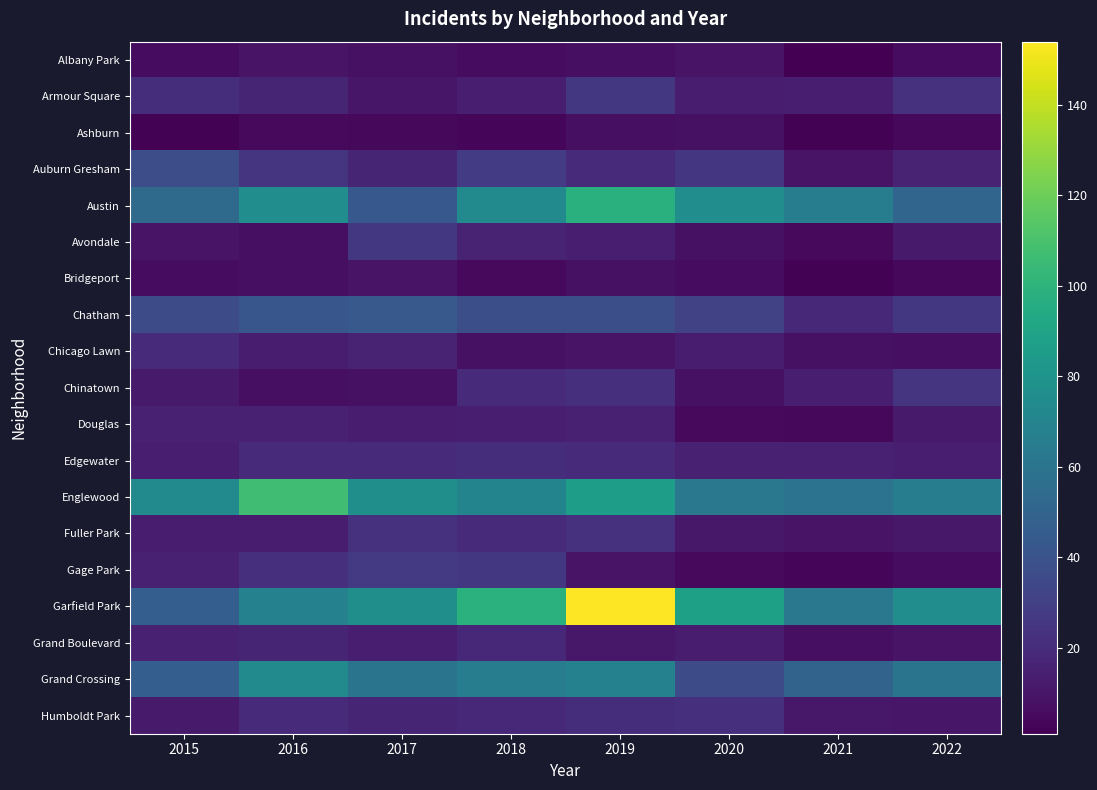

Reading left to right, transcribe all the data shown in this chart.

Albany Park: 2015=6	2016=9	2017=8	2018=6	2019=7	2020=9	2021=1	2022=6
Armour Square: 2015=21	2016=17	2017=10	2018=14	2019=26	2020=13	2021=14	2022=23
Ashburn: 2015=2	2016=5	2017=4	2018=3	2019=7	2020=8	2021=2	2022=4
Auburn Gresham: 2015=37	2016=24	2017=17	2018=28	2019=19	2020=25	2021=9	2022=16
Austin: 2015=54	2016=76	2017=43	2018=74	2019=98	2020=76	2021=65	2022=51
Avondale: 2015=9	2016=7	2017=26	2018=16	2019=14	2020=8	2021=5	2022=12
Bridgeport: 2015=6	2016=7	2017=9	2018=5	2019=8	2020=6	2021=2	2022=4
Chatham: 2015=36	2016=42	2017=44	2018=38	2019=38	2020=31	2021=18	2022=26
Chicago Lawn: 2015=20	2016=13	2017=16	2018=8	2019=9	2020=13	2021=8	2022=7
Chinatown: 2015=12	2016=7	2017=8	2018=19	2019=22	2020=8	2021=14	2022=24
Douglas: 2015=15	2016=15	2017=13	2018=14	2019=15	2020=5	2021=4	2022=12
Edgewater: 2015=14	2016=19	2017=20	2018=21	2019=20	2020=15	2021=15	2022=14
Englewood: 2015=74	2016=107	2017=77	2018=70	2019=87	2020=62	2021=59	2022=66
Fuller Park: 2015=13	2016=13	2017=23	2018=19	2019=23	2020=11	2021=9	2022=11
Gage Park: 2015=15	2016=22	2017=27	2018=26	2019=9	2020=5	2021=3	2022=6
Garfield Park: 2015=47	2016=68	2017=77	2018=99	2019=154	2020=88	2021=62	2022=76
Grand Boulevard: 2015=15	2016=17	2017=14	2018=18	2019=11	2020=13	2021=7	2022=9
Grand Crossing: 2015=47	2016=74	2017=60	2018=66	2019=68	2020=36	2021=50	2022=60
Humboldt Park: 2015=12	2016=20	2017=17	2018=18	2019=21	2020=22	2021=11	2022=10